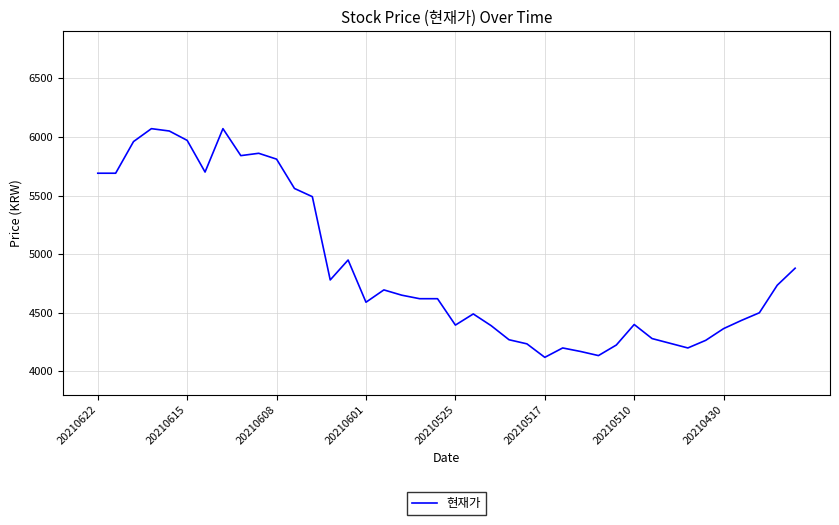

True or false: the data has more than 1 interior local peaks.

True